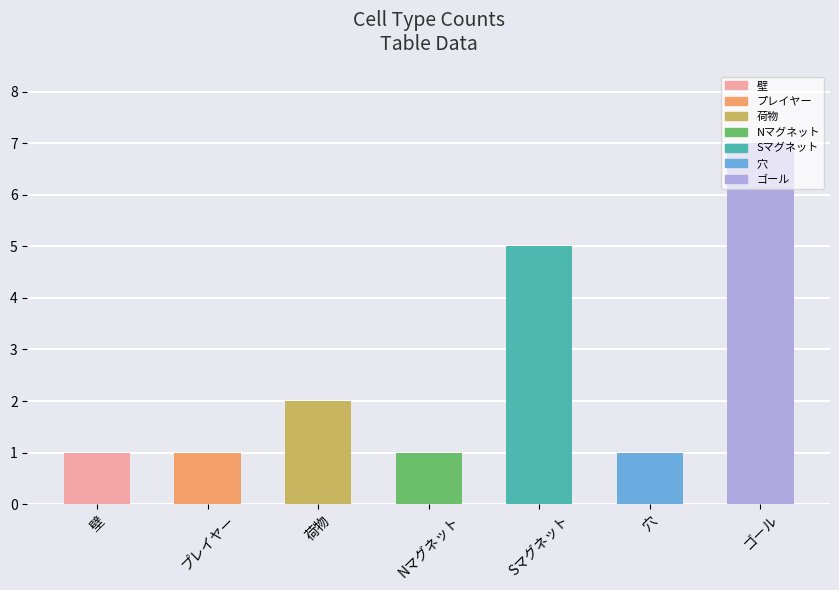

What is the value of the 7th bar from the left?

7